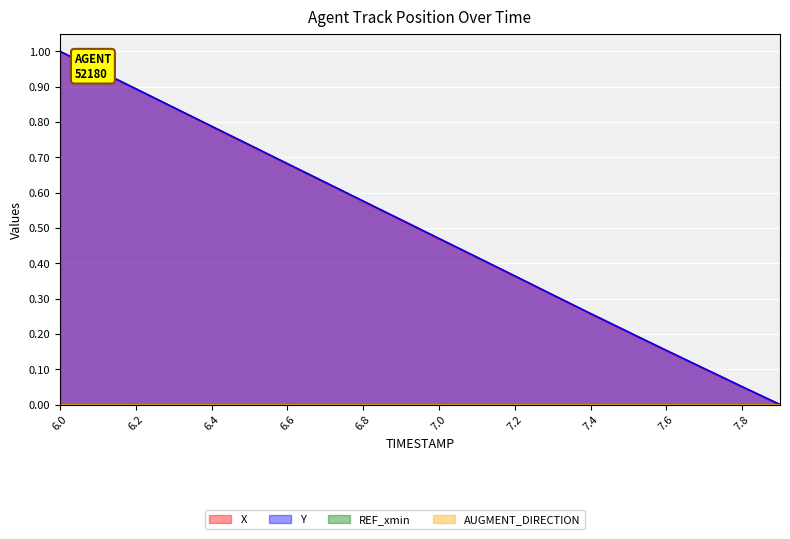

What is the value of the X point at the 17th from the left?

0.2